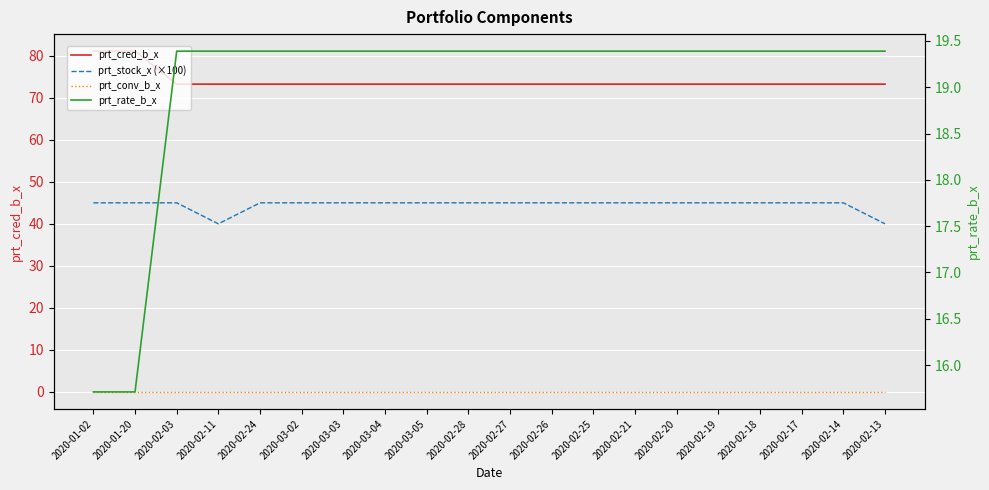

Where is the first local minimum for prt_stock_x (×100)?

2020-02-11